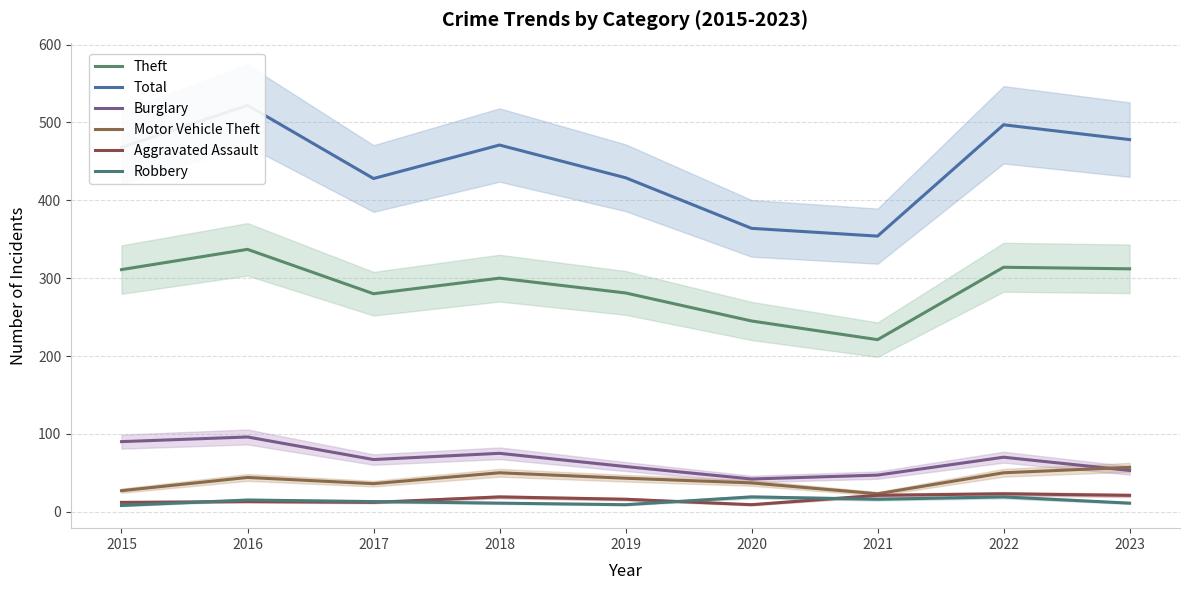

What is the total value across all series at 2018?

926